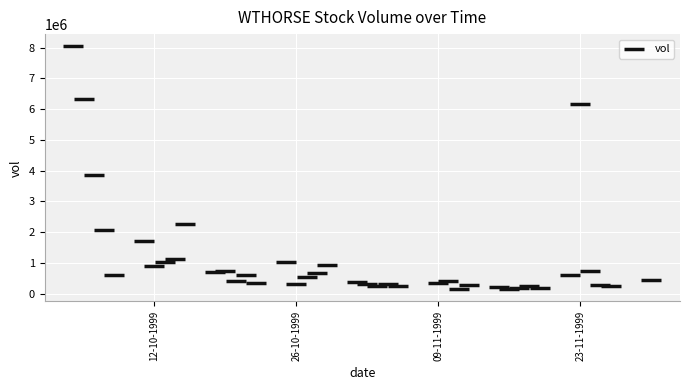

What Y value in the scatter plot is closest to 4094248?

3845998